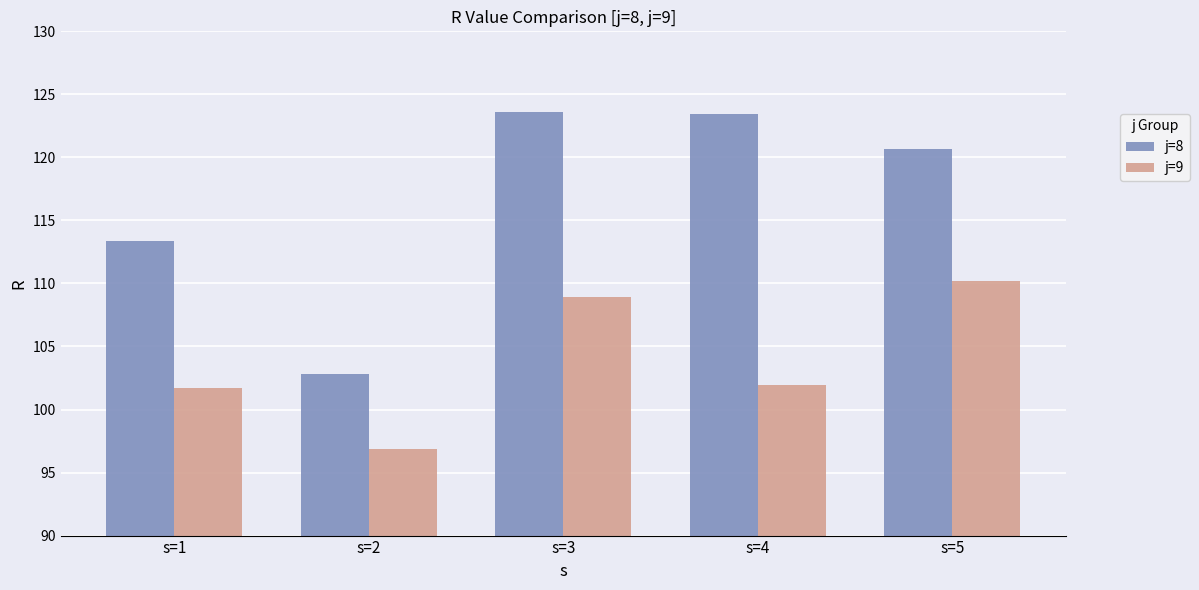

Read the j=9 value at s=2.

96.9